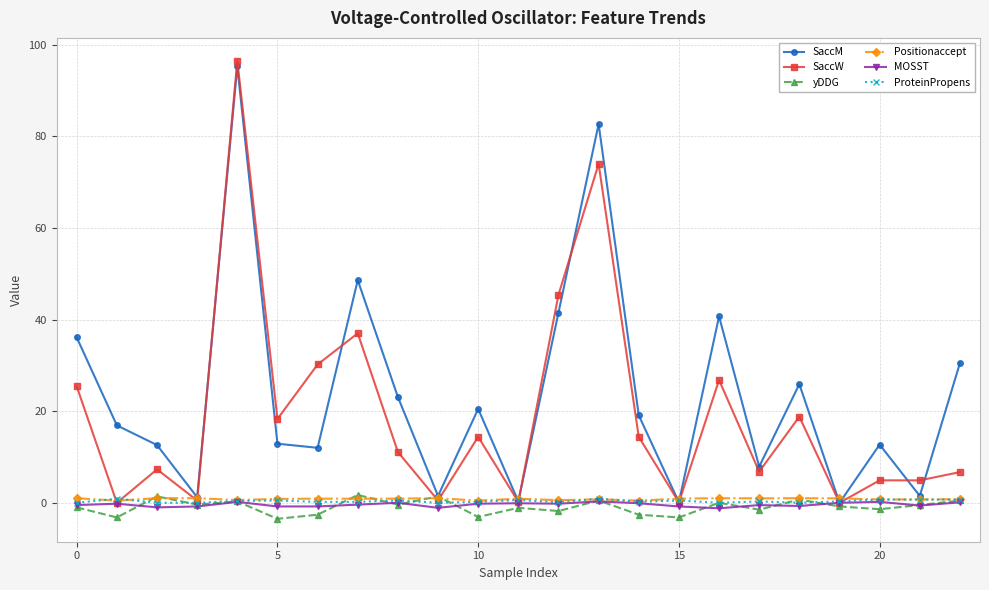

What is the lowest value of the Positionaccept series?

0.5